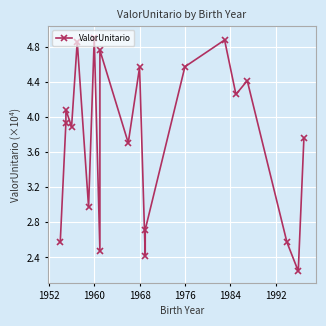

Is this an area chart (filled region under the line)?

No